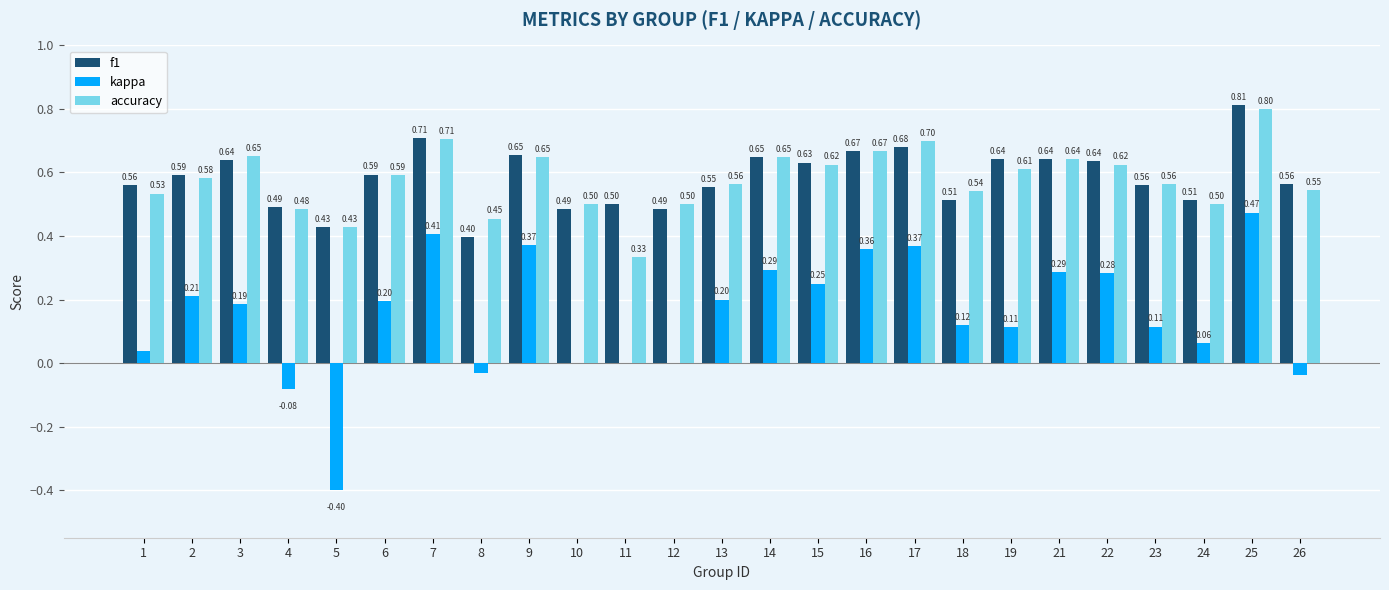

Between 2 and 14, which series saw the biggest shift?

kappa